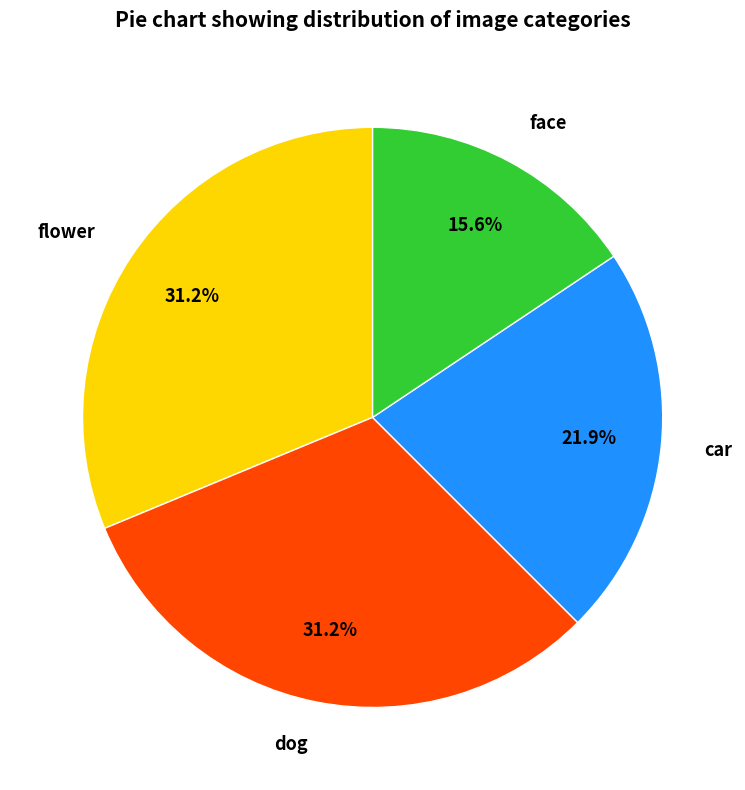

Count the number of slices in the pie.

4